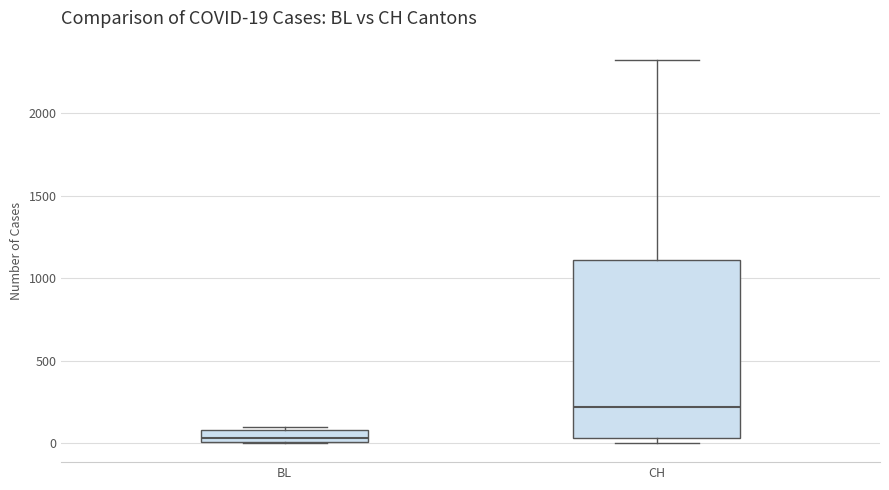

Which box is the tallest, from its lower edge to its upper edge?

CH